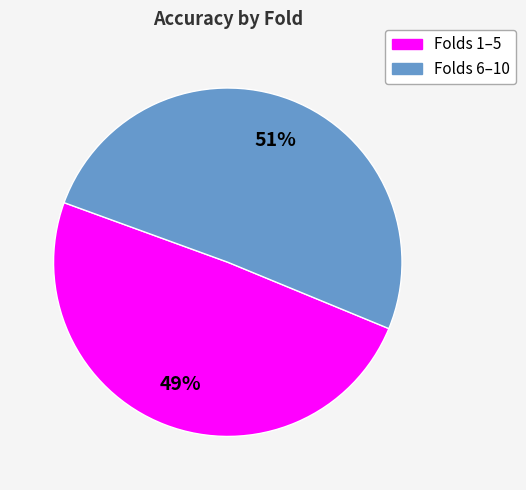

To the nearest percent, what is the average slice percentage?

50%